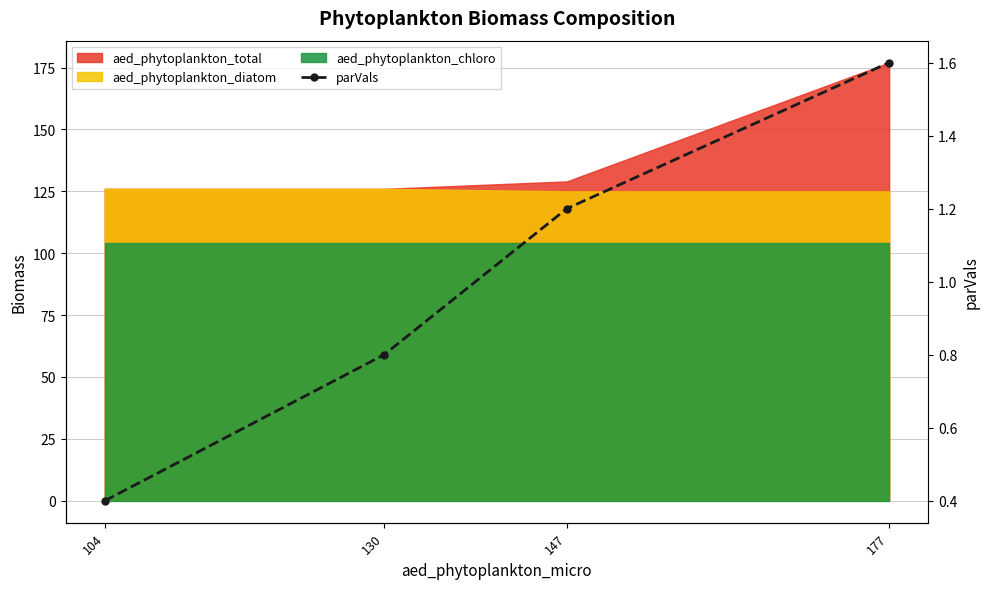

What is the ratio of the value at 104 to the value at 147?

0.3